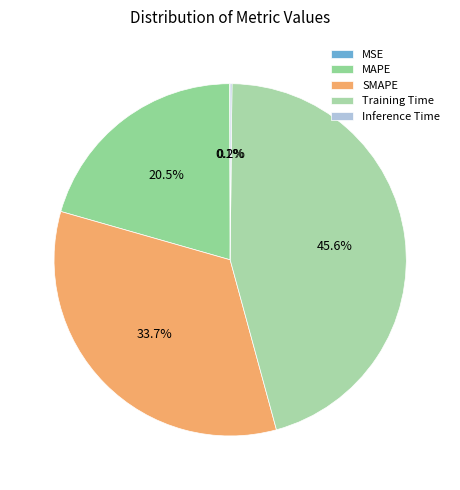

Which category has the biggest portion of the pie?

Training Time